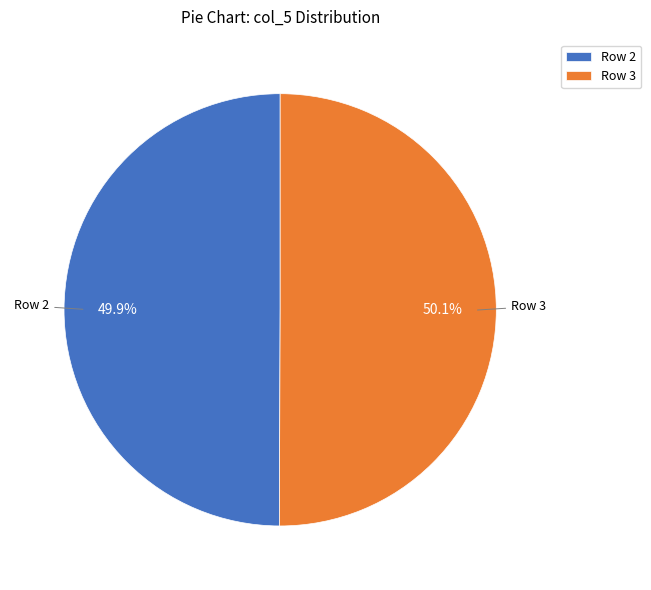

Is the sum of Row 3 and Row 2 greater than half?

Yes